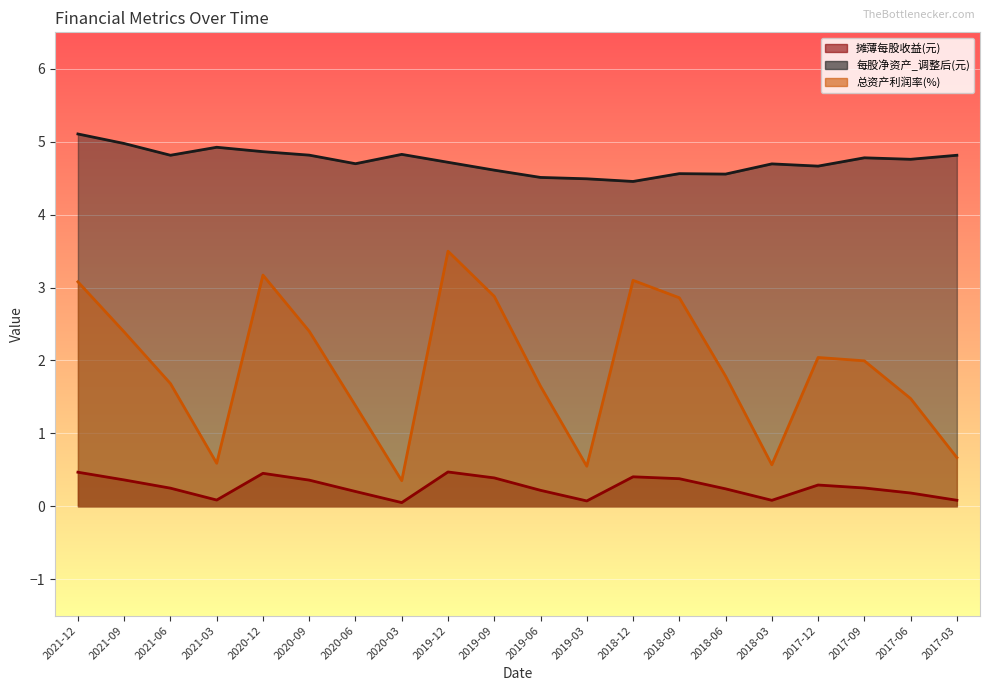

Reading left to right, transcribe all the data shown in this chart.

摊薄每股收益(元): 0.5	0.4	0.2	0.1	0.5	0.4	0.2	0.1	0.5	0.4	0.2	0.1	0.4	0.4	0.2	0.1	0.3	0.3	0.2	0.1
每股净资产_调整后(元): 5.1	5.0	4.8	4.9	4.9	4.8	4.7	4.8	4.7	4.6	4.5	4.5	4.5	4.6	4.6	4.7	4.7	4.8	4.8	4.8
总资产利润率(%): 3.1	2.4	1.7	0.6	3.2	2.4	1.4	0.4	3.5	2.9	1.6	0.5	3.1	2.9	1.8	0.6	2.0	2.0	1.5	0.7